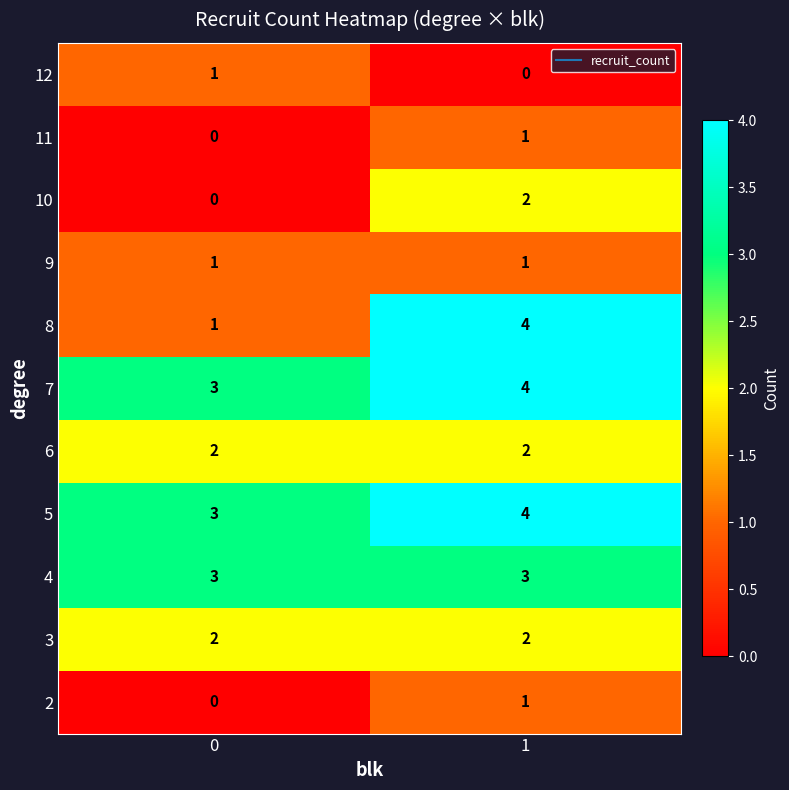

Between 0 and 1, which series saw the biggest shift?

8